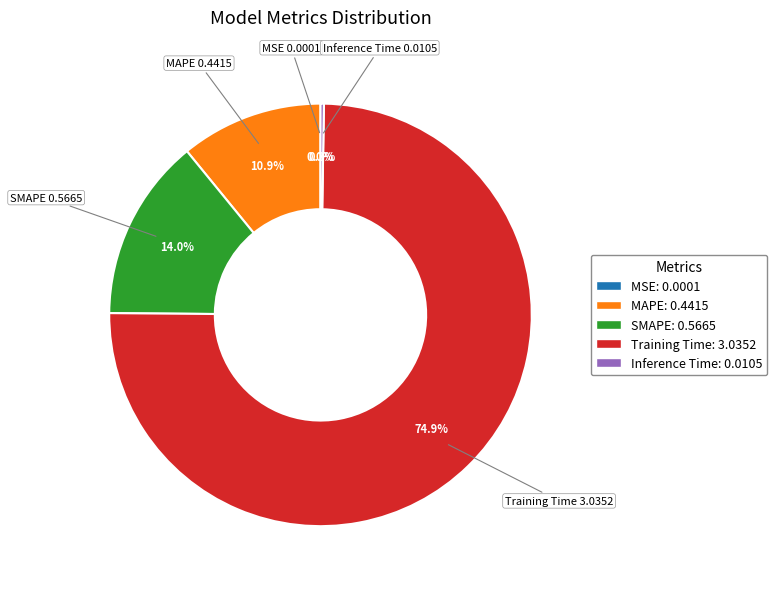

Does any single category account for the majority?

Yes